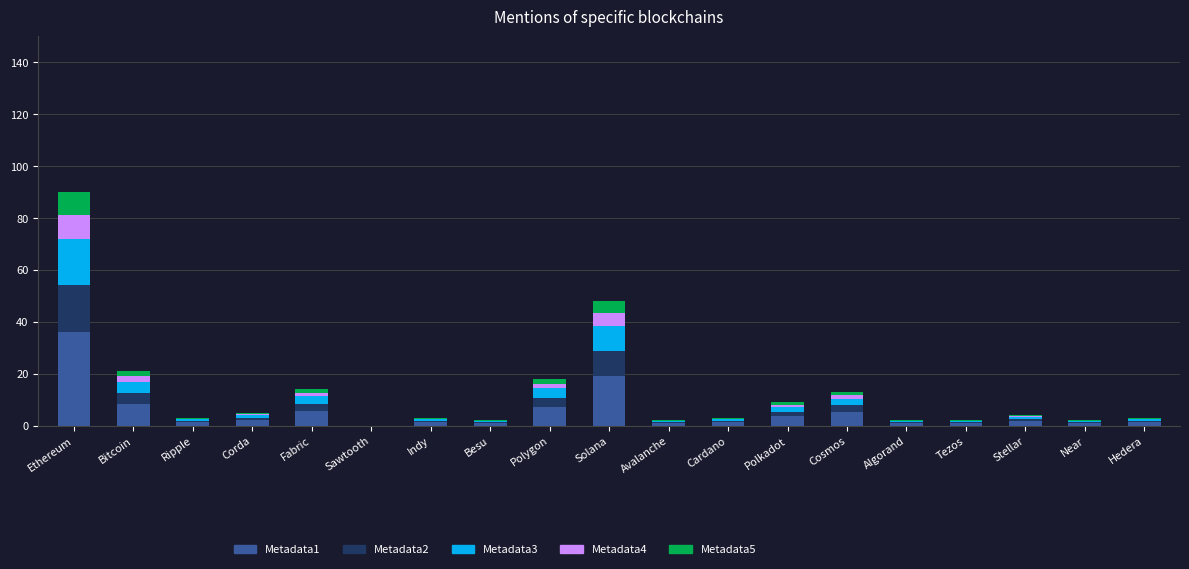

What is the maximum value for Metadata1?

36.0